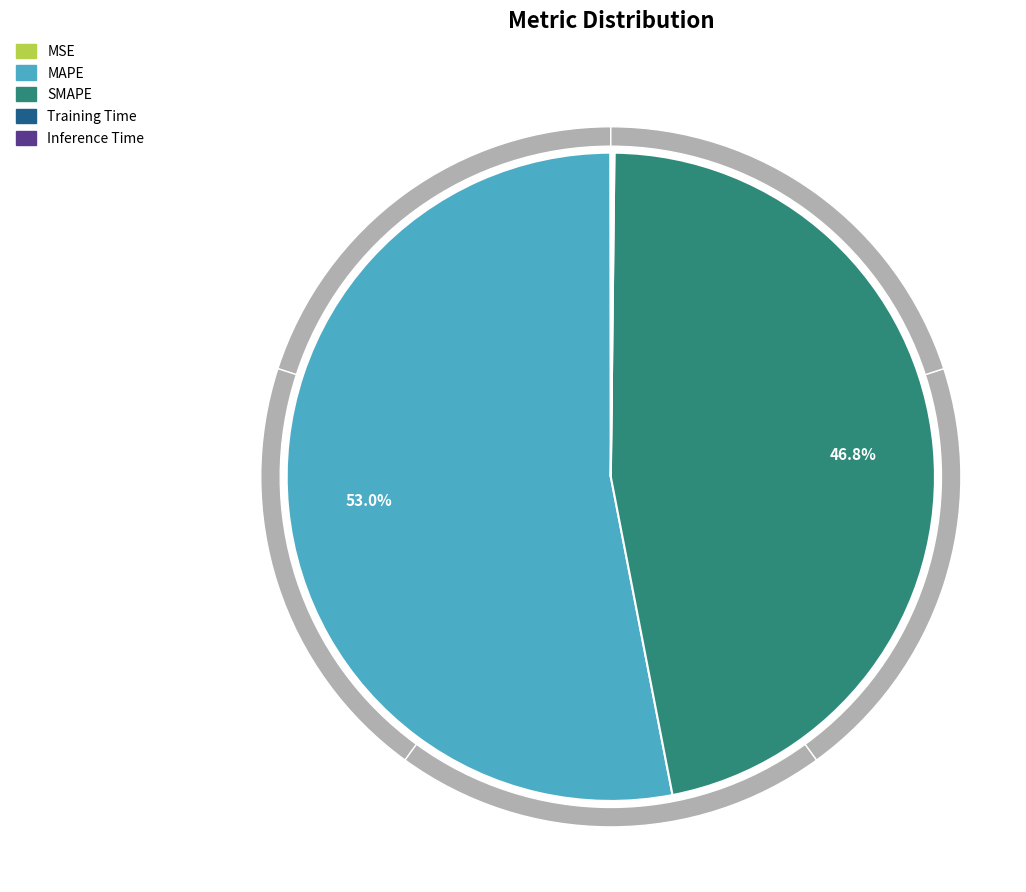

To the nearest percent, what is the difference between the SMAPE and MAPE slice percentages?

6%